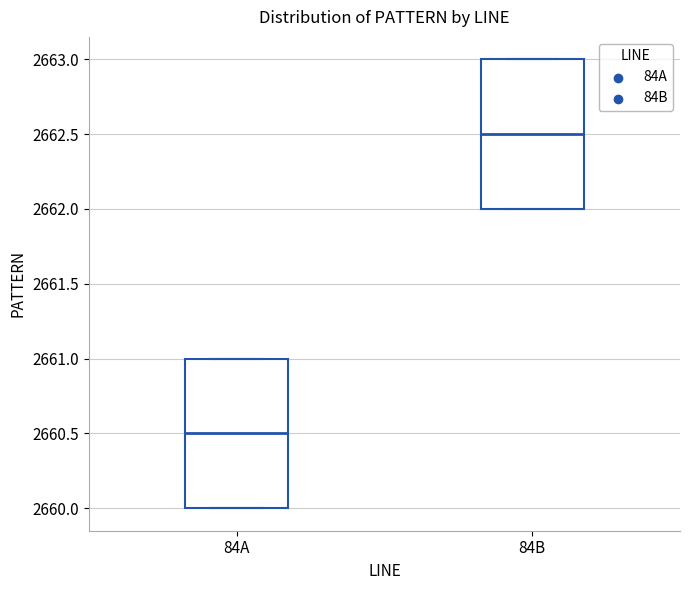

Which box has the highest median line?

84B